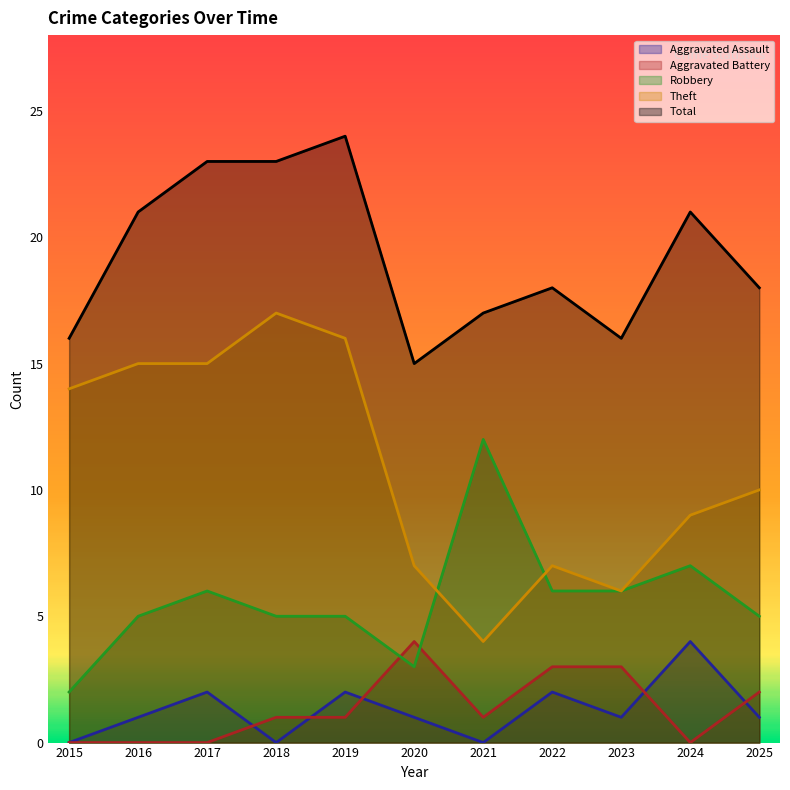

Reading left to right, what are all the values shown in this chart?

Aggravated Assault: 0	1	2	0	2	1	0	2	1	4	1
Aggravated Battery: 0	0	0	1	1	4	1	3	3	0	2
Robbery: 2	5	6	5	5	3	12	6	6	7	5
Theft: 14	15	15	17	16	7	4	7	6	9	10
Total: 16	21	23	23	24	15	17	18	16	21	18